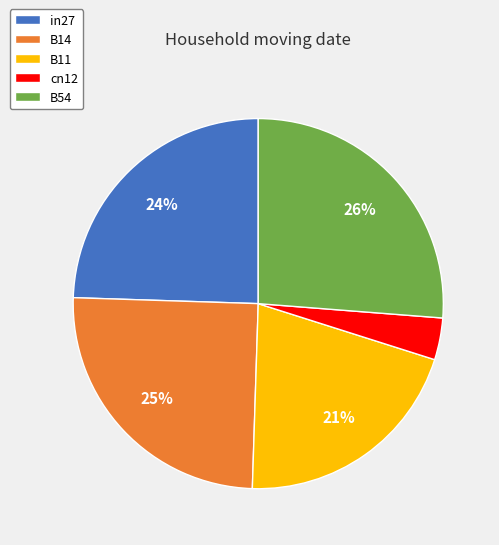

Do B14 and B54 together represent more than half of the pie?

Yes